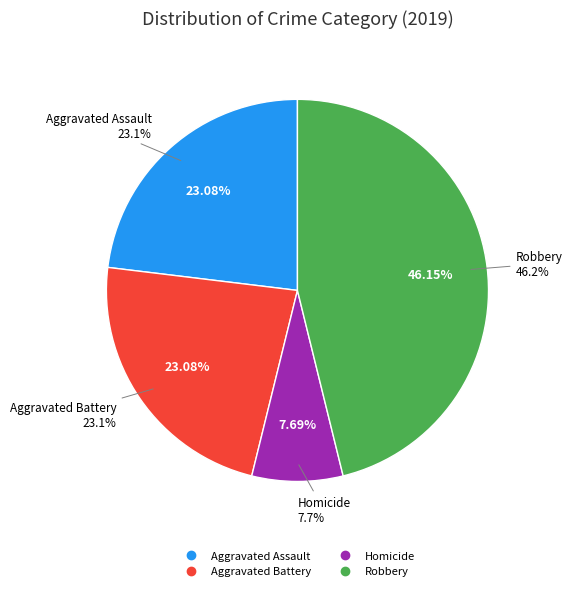

Does any single category account for the majority?

Yes